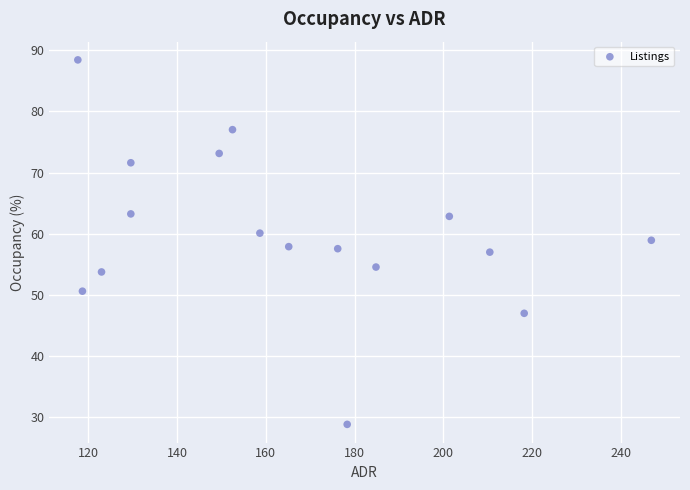

What is the range of X values (max minus min)?

129.2